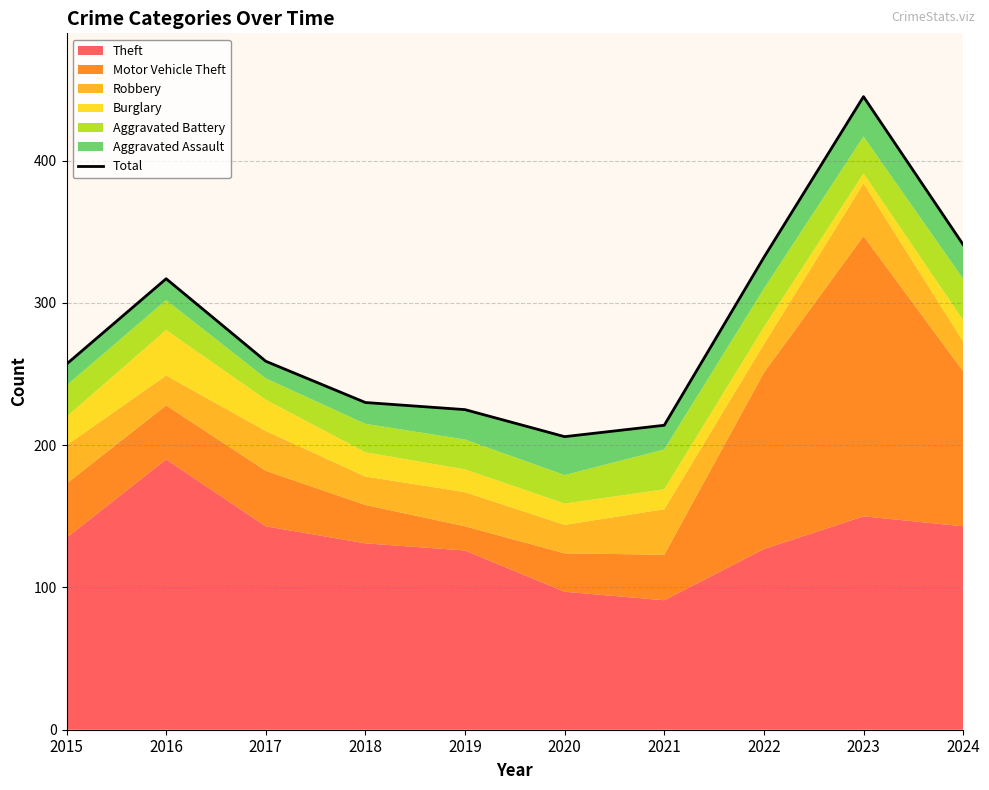

What is the difference between the second highest and second lowest values?

127